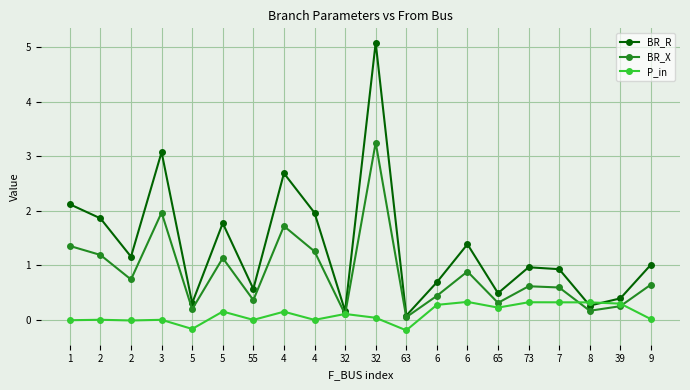

In BR_X, how many points are higher than both neighbors (excluding endpoints)?

6